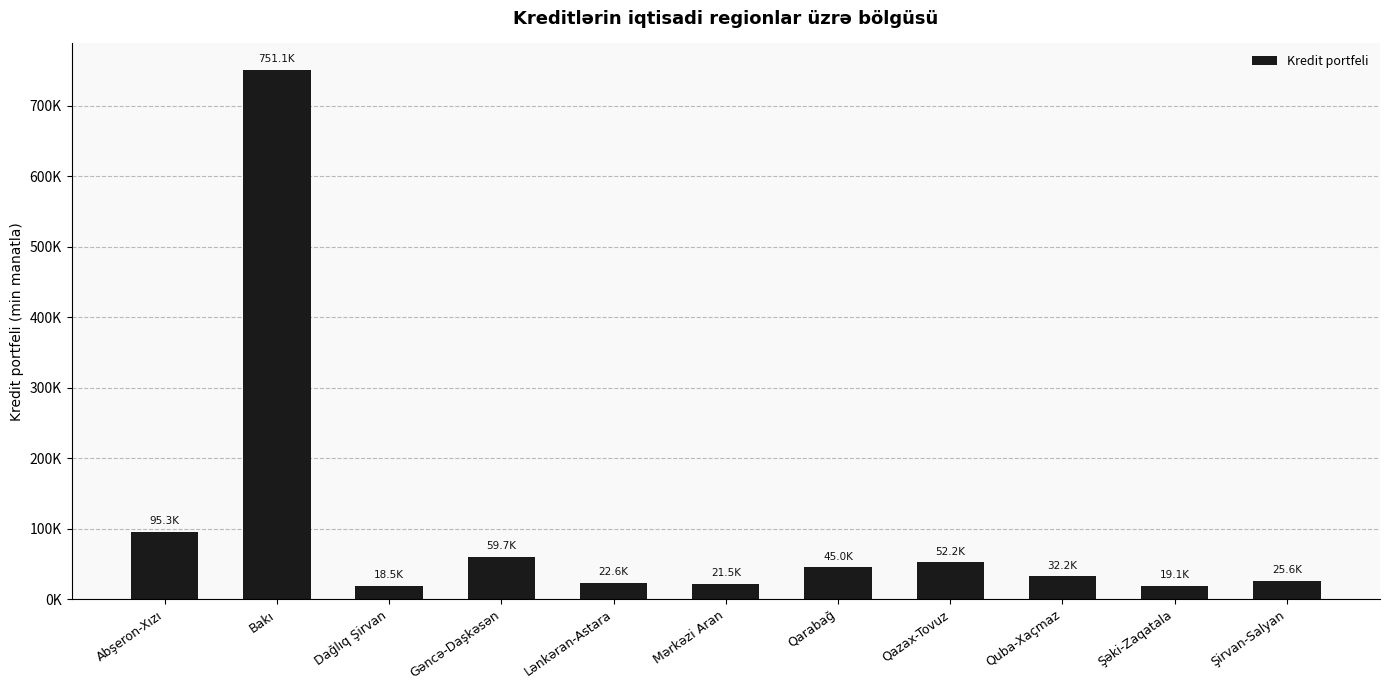

What is the label of the 8th bar from the right?

Gəncə-Daşkəsən